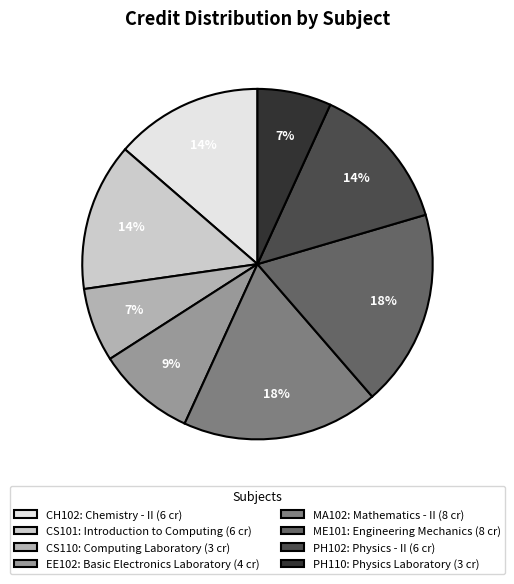

To the nearest percent, what portion does PH110: Physics Laboratory (3 cr) represent?

7%